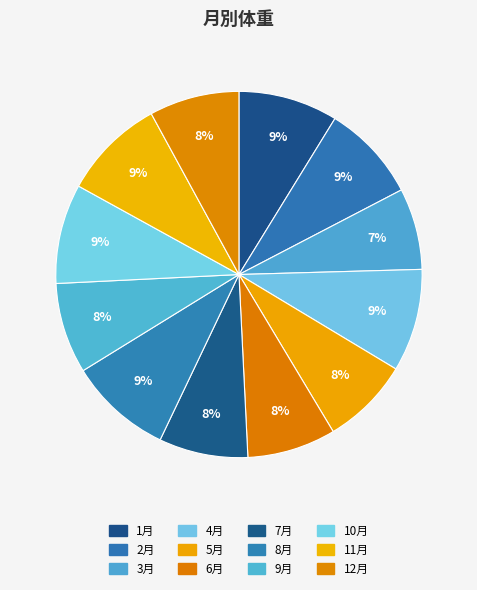

How much of the chart is everything except 3月?

92.8%